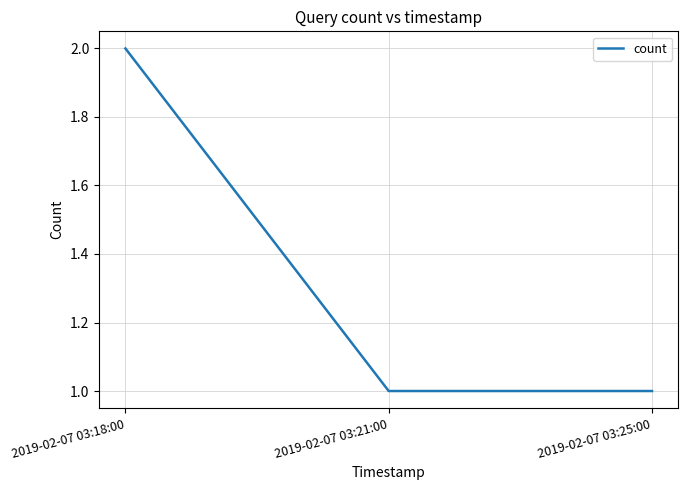

What is the difference between the values at 2019-02-07 03:21:00 and 2019-02-07 03:18:00?

1